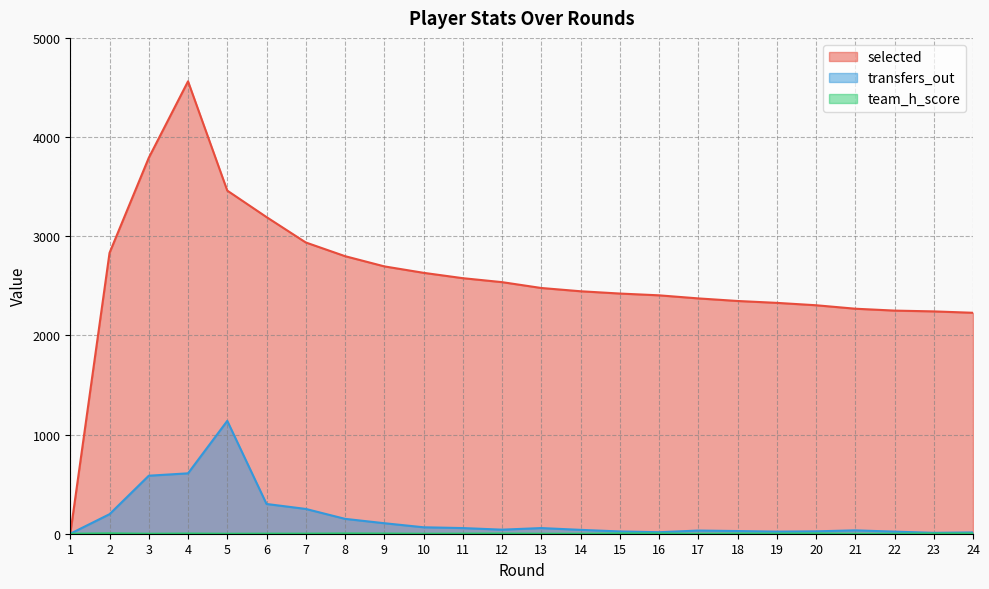

Between 2 and 12, which series saw the biggest shift?

selected